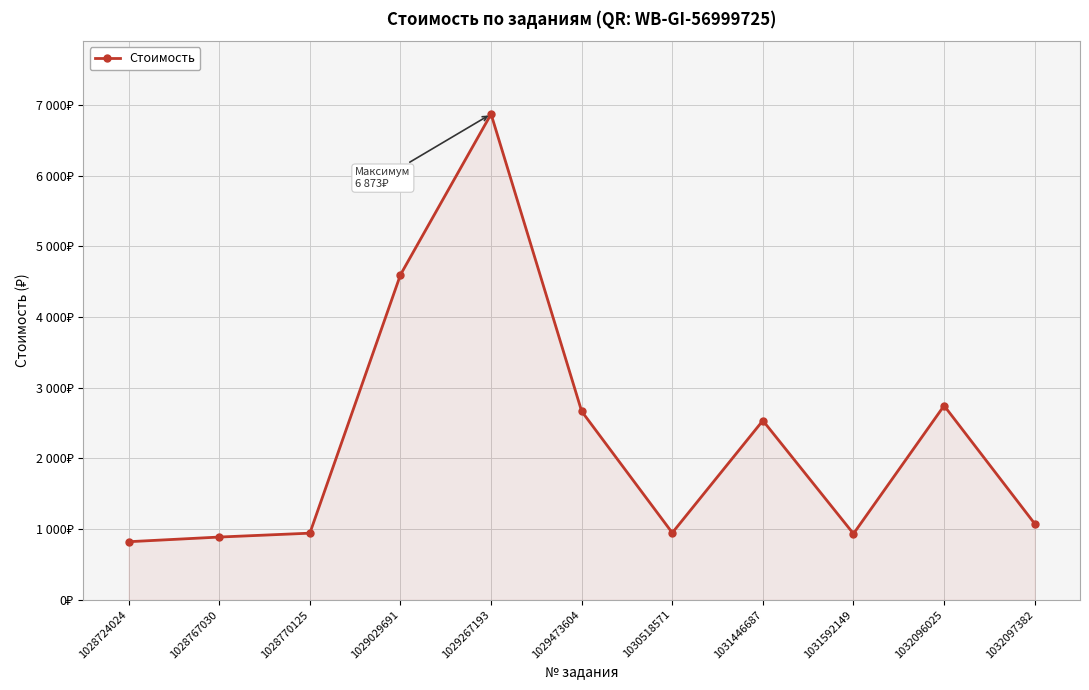

At which label is the value closest to 3847?

1029029691